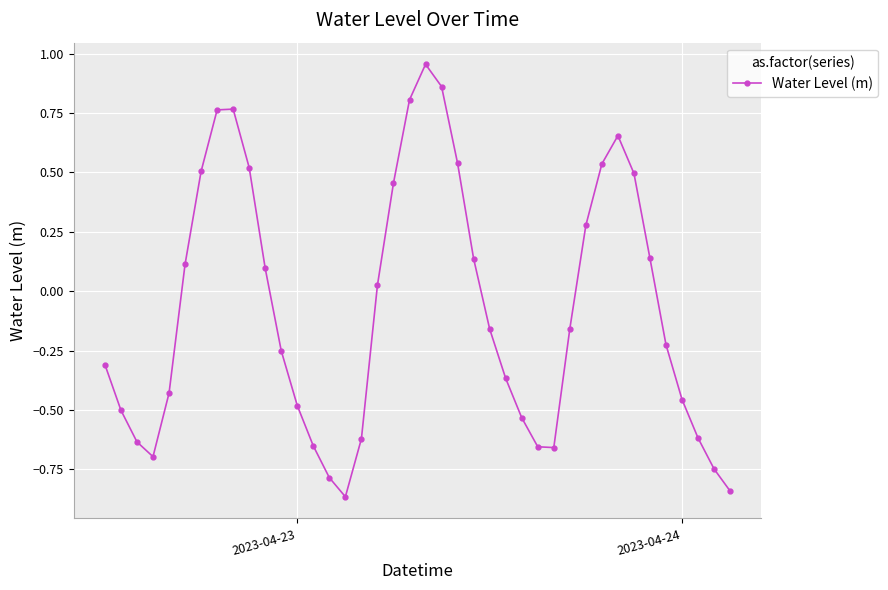

True or false: there are more than 1 points higher than both neighbors.

True